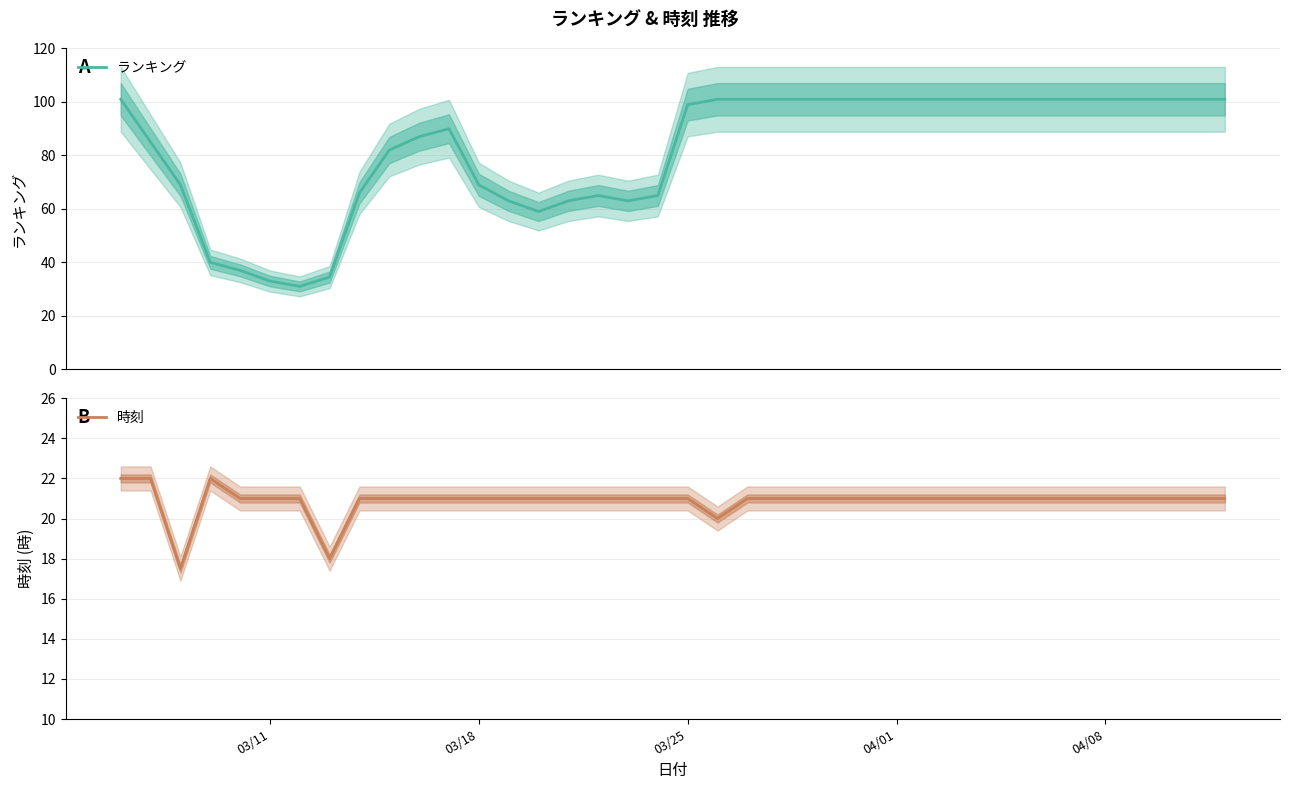

Which series has the largest total across all categories?

ランキング